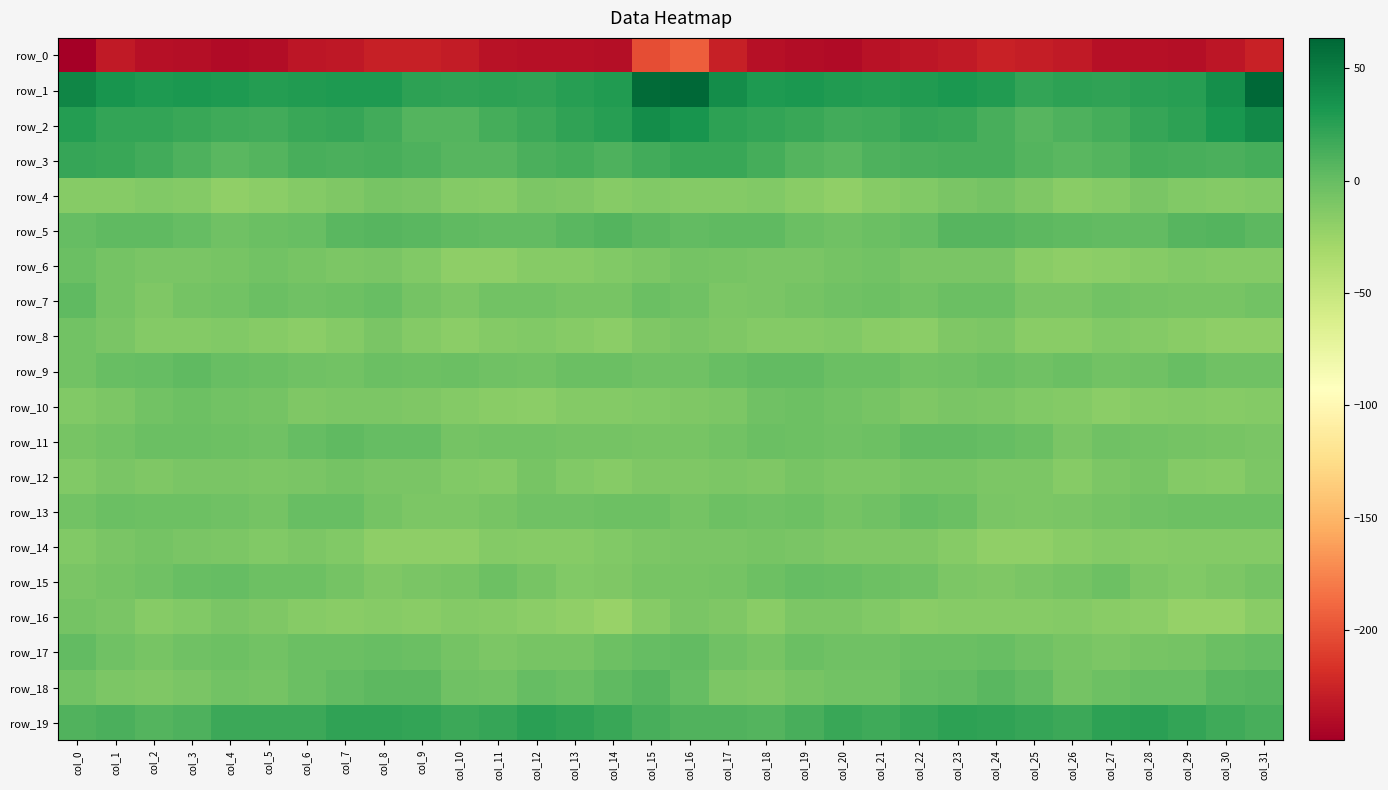

Which series has the widest spread of values?

row_0